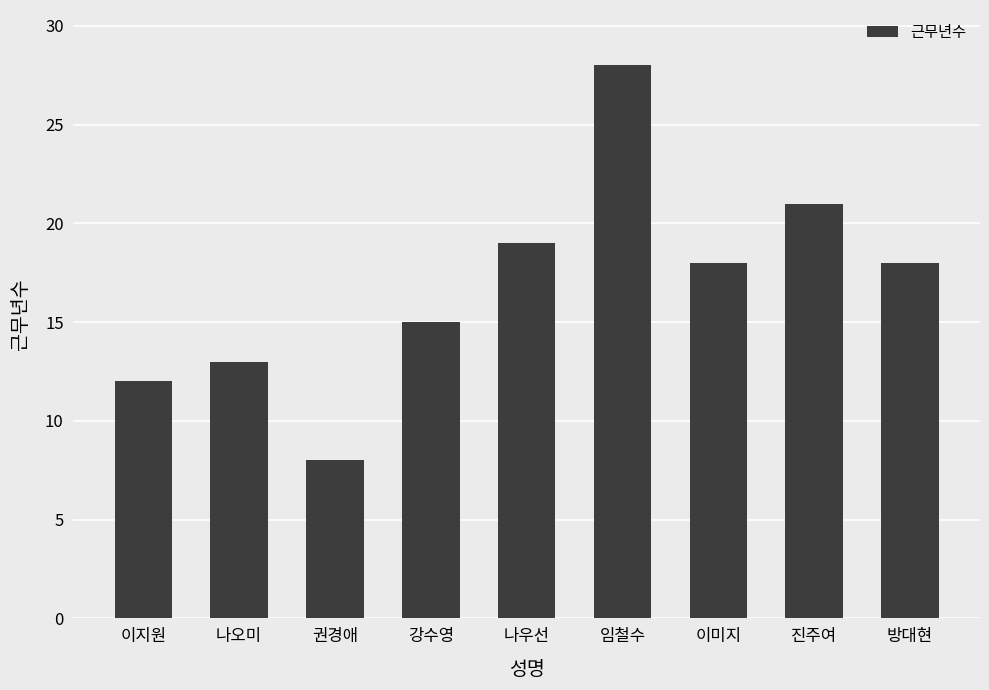

Approximately how many times larger is the value at 강수영 compared to 방대현?

0.8